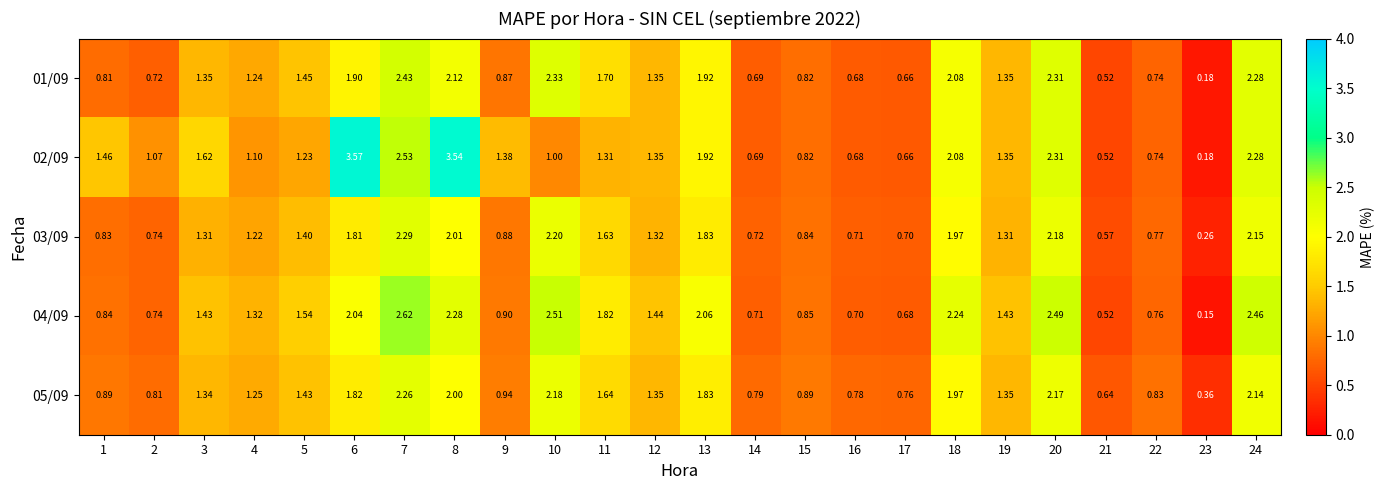

What is the total value across all series at 11?

8.1